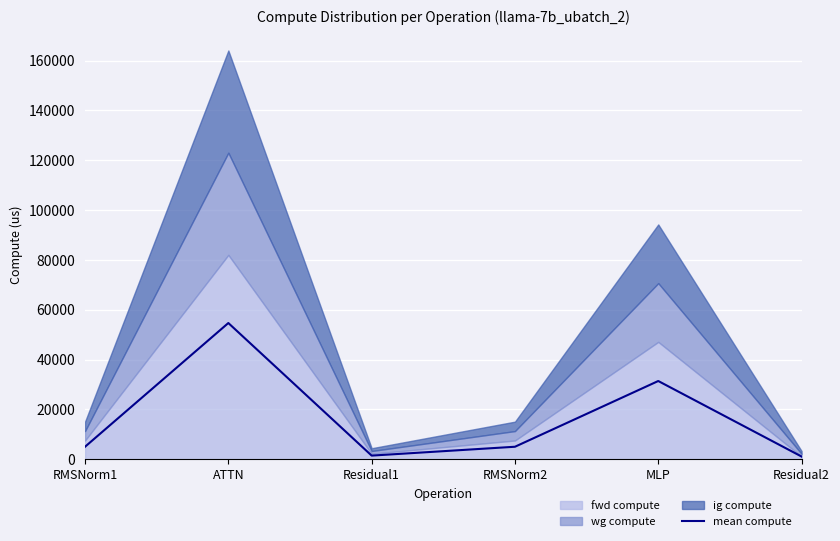

At which label does the data first exceed 5035?

RMSNorm1